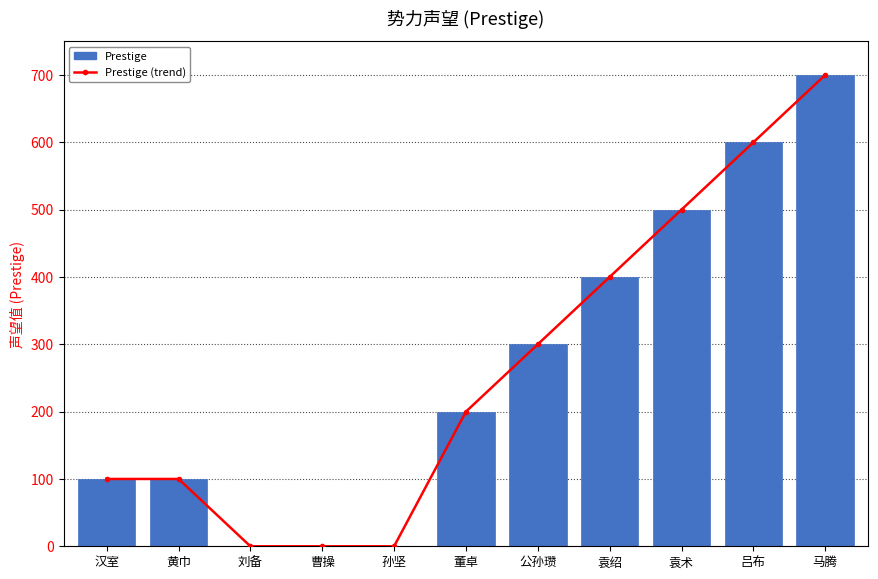

Where is Prestige nearest to the value 350?

公孙瓒